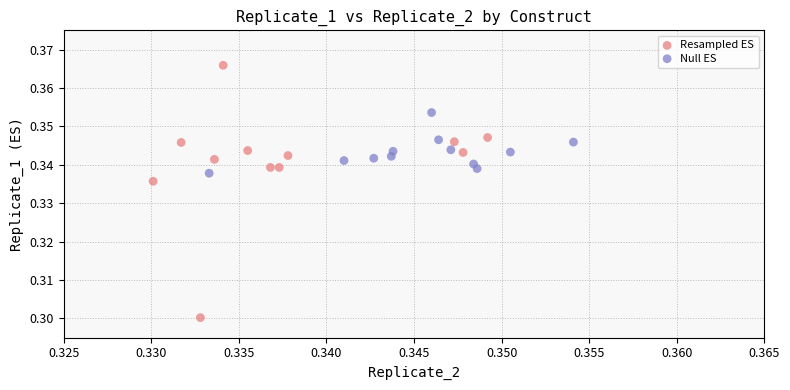

Which series reaches the minimum Y coordinate?

Resampled ES